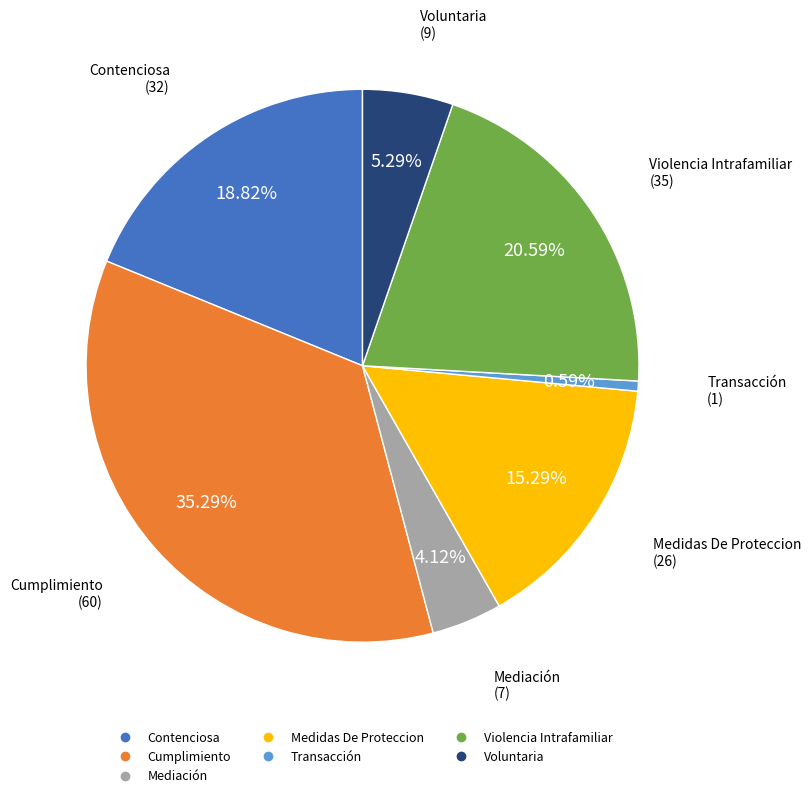

True or false: Transacción accounts for 1% of the total.

True